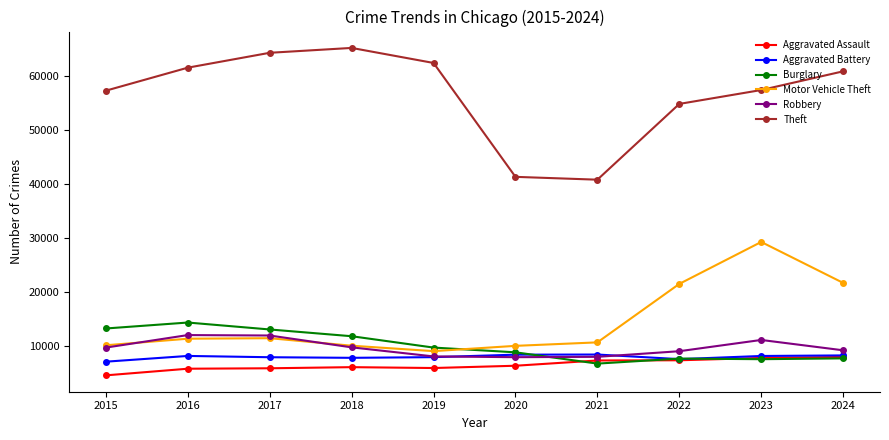

Is it true that Aggravated Assault equals 7899 at 2024?

True